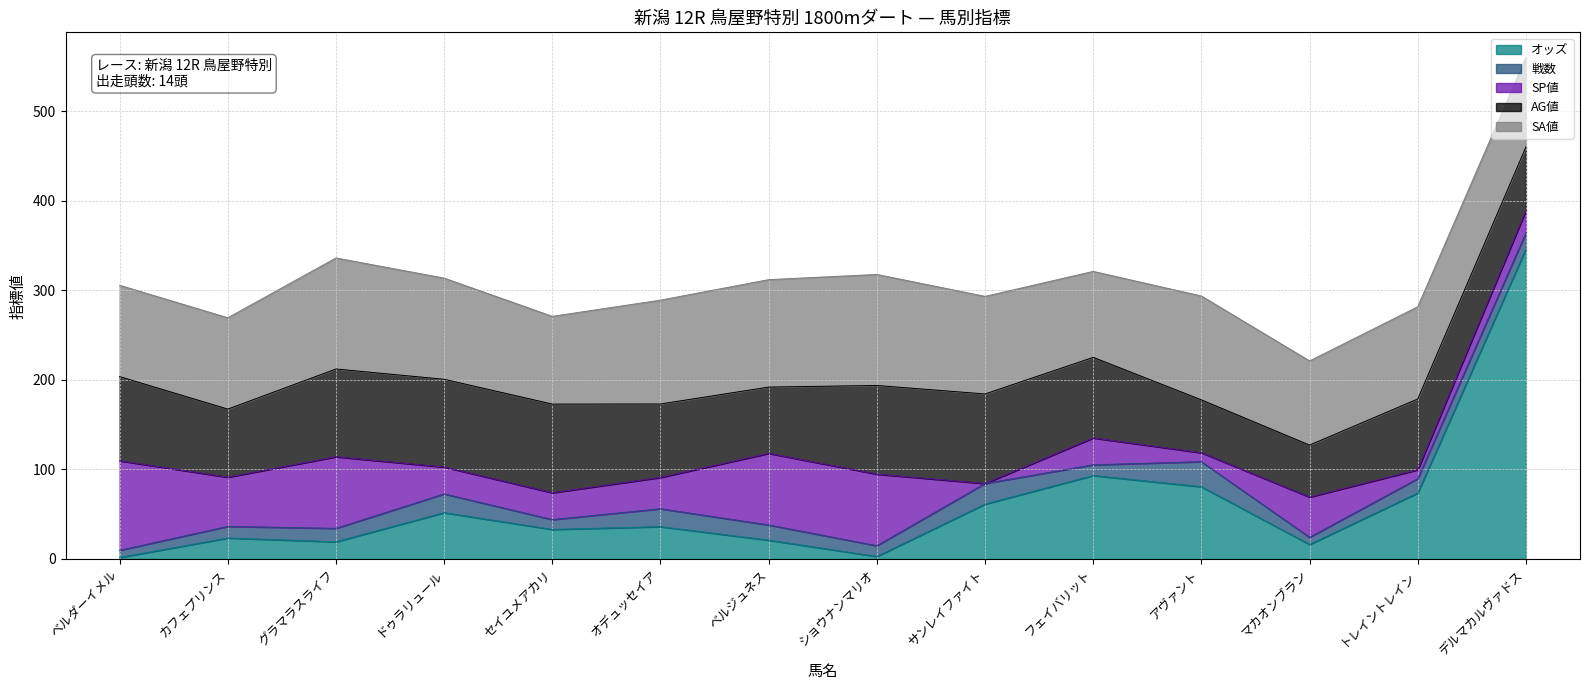

How many data points in SP値 are above 35?

6